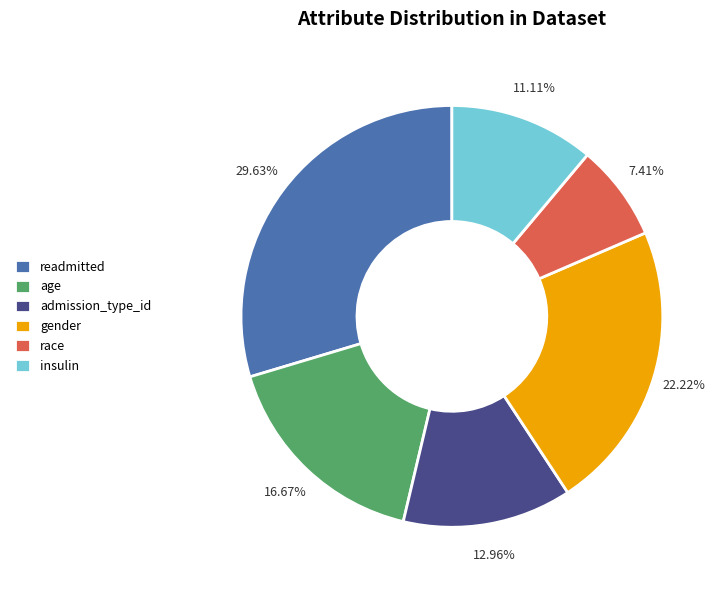

How many segments does this pie chart have?

6